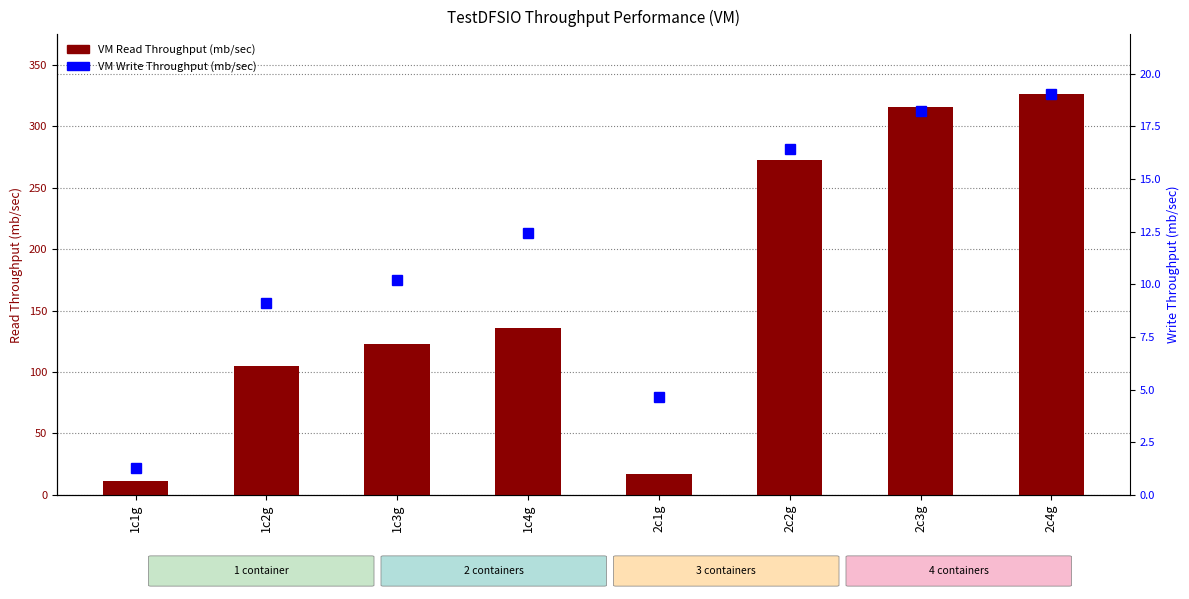

What is the label of the 4th bar from the right?

2c1g